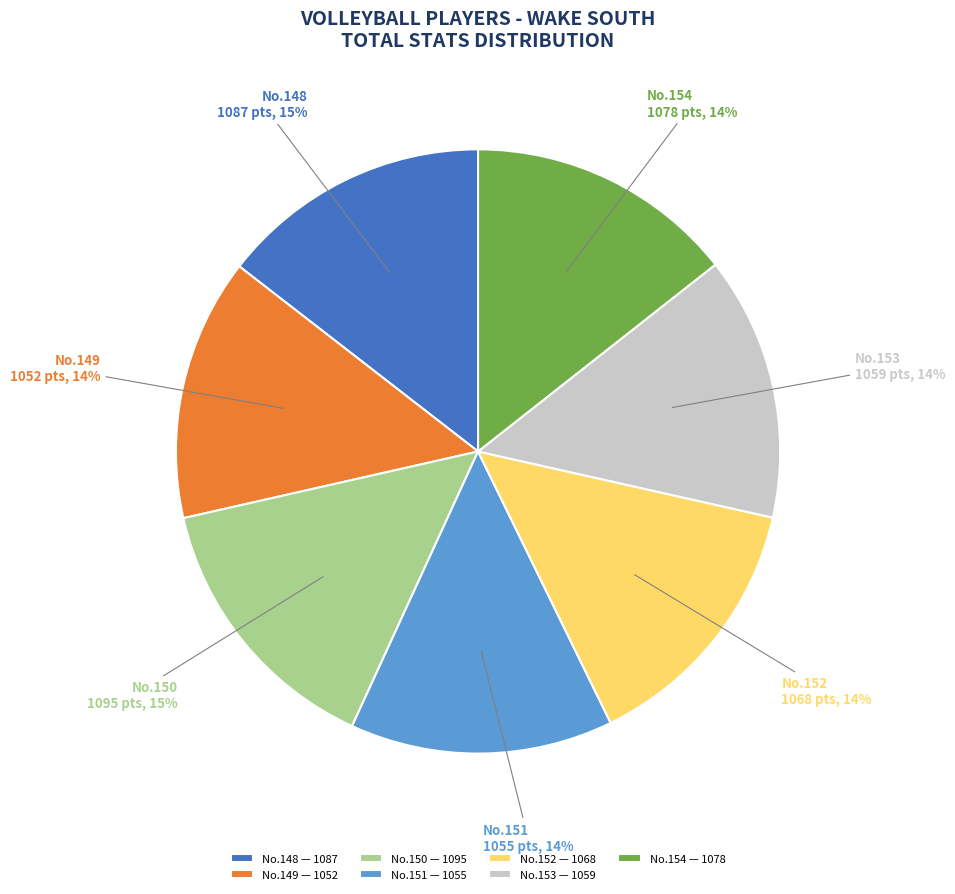

Does any single category account for the majority?

No